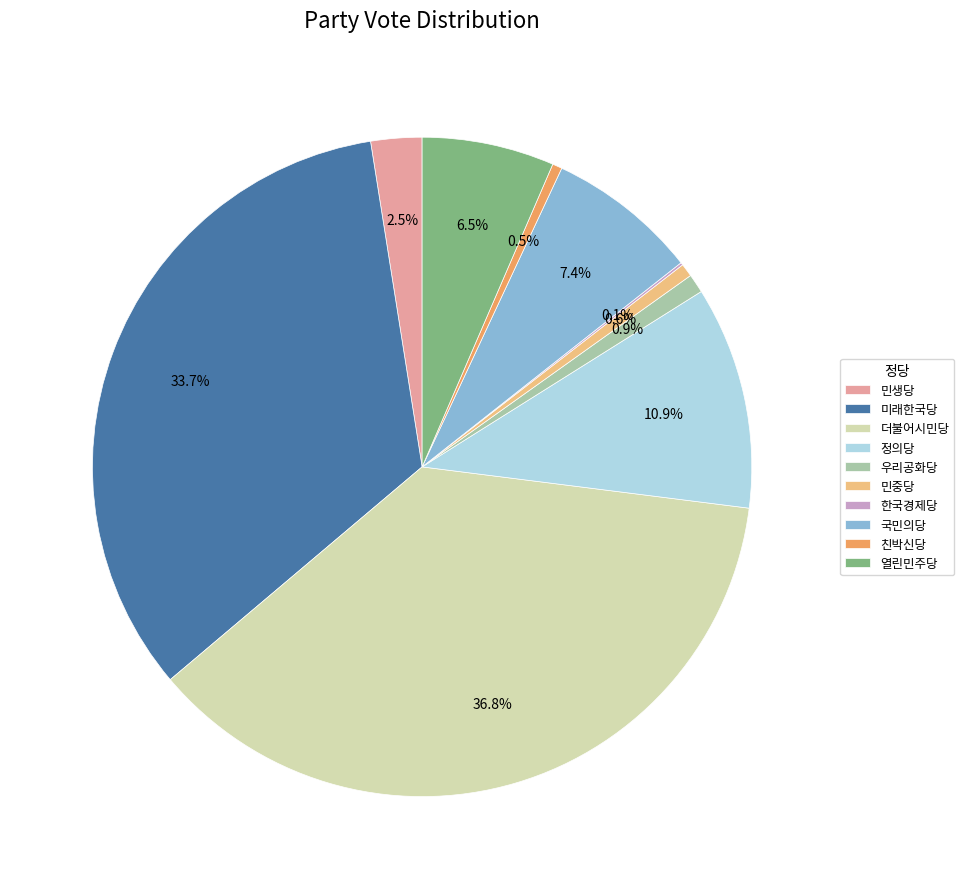

Between 민생당 and 국민의당, which is larger?

국민의당